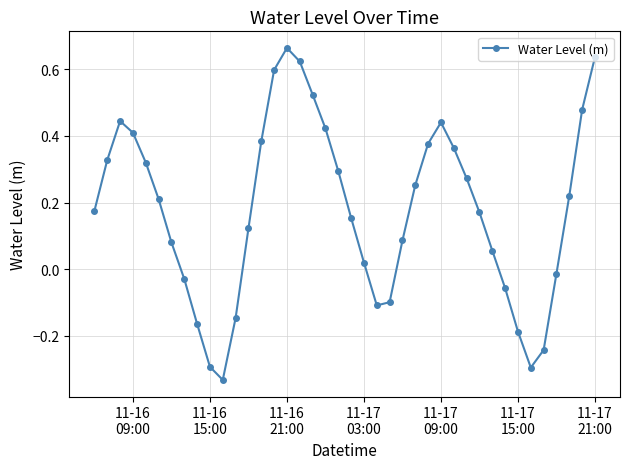

True or false: the data has more than 2 interior local peaks.

True